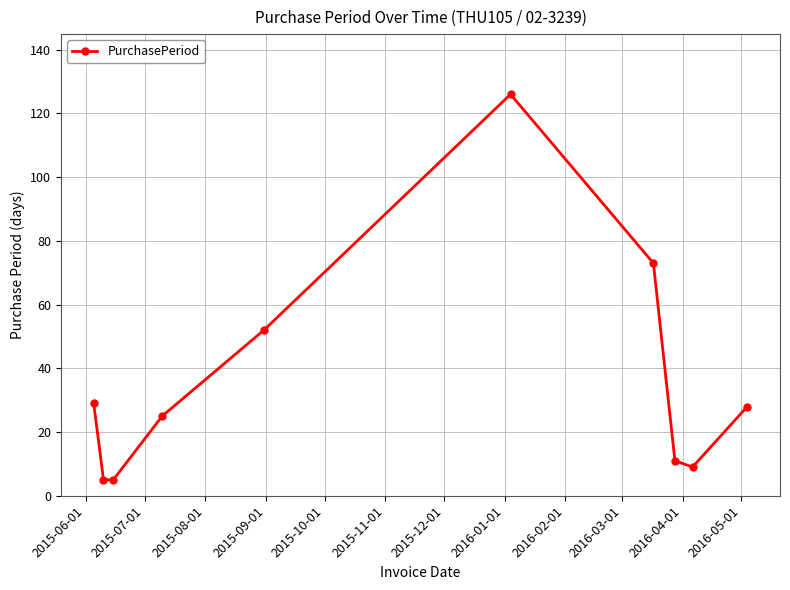

Reading left to right, list all the values displayed in this chart.

29	5	5	25	52	126	73	11	9	28